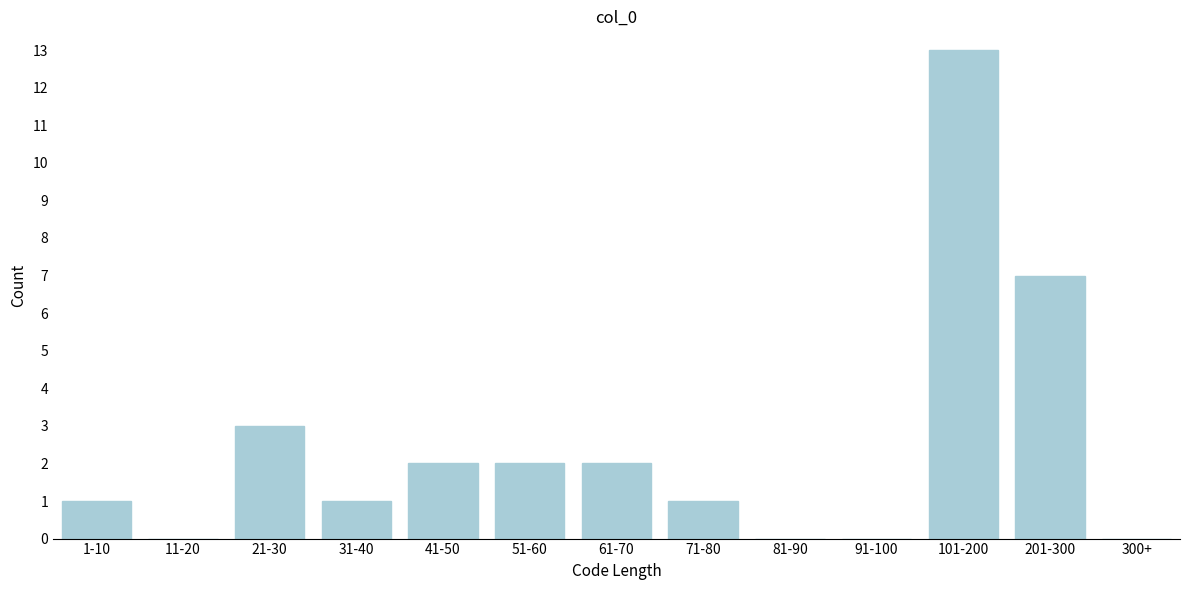

Reading left to right, transcribe all the data shown in this chart.

1-10=1	11-20=0	21-30=3	31-40=1	41-50=2	51-60=2	61-70=2	71-80=1	81-90=0	91-100=0	101-200=13	201-300=7	300+=0